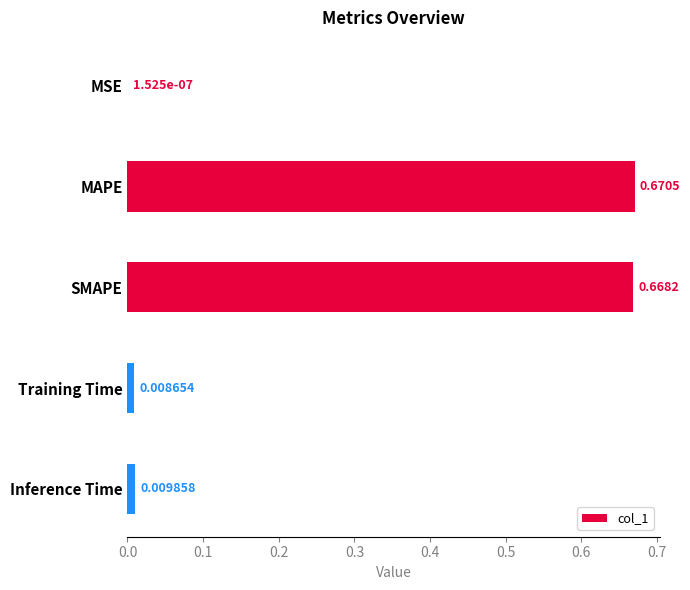

What is the sum of all values?

1.4